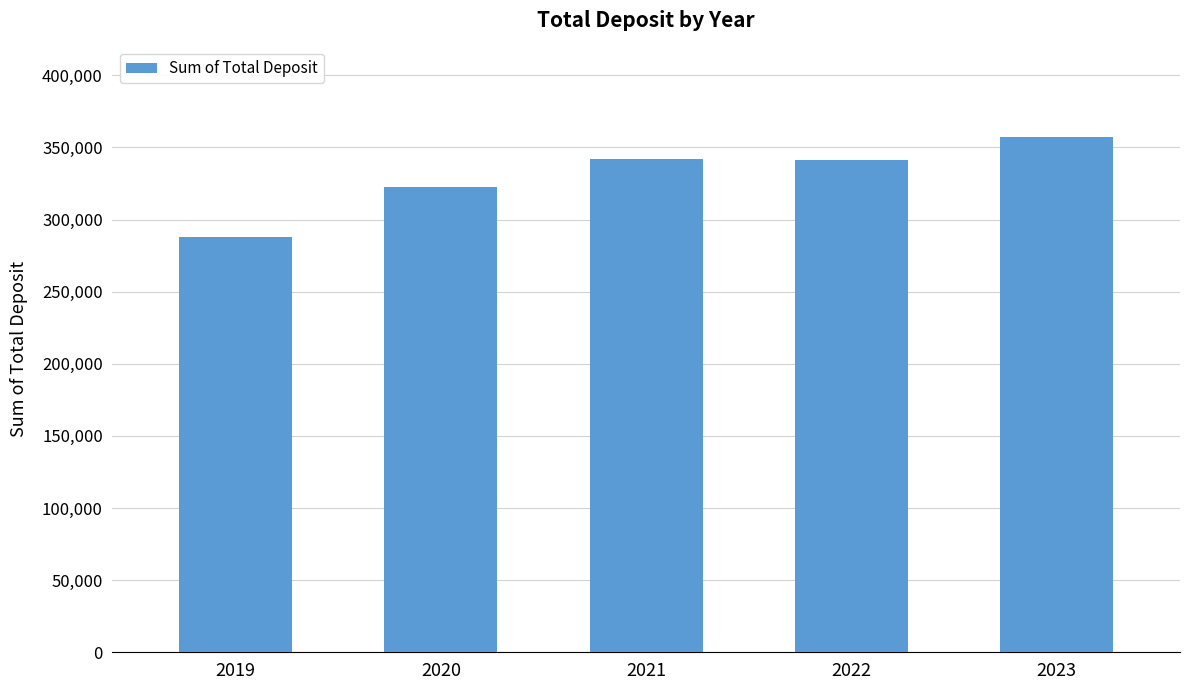

What is the sum of the values at 2022 and 2023?

698339.2